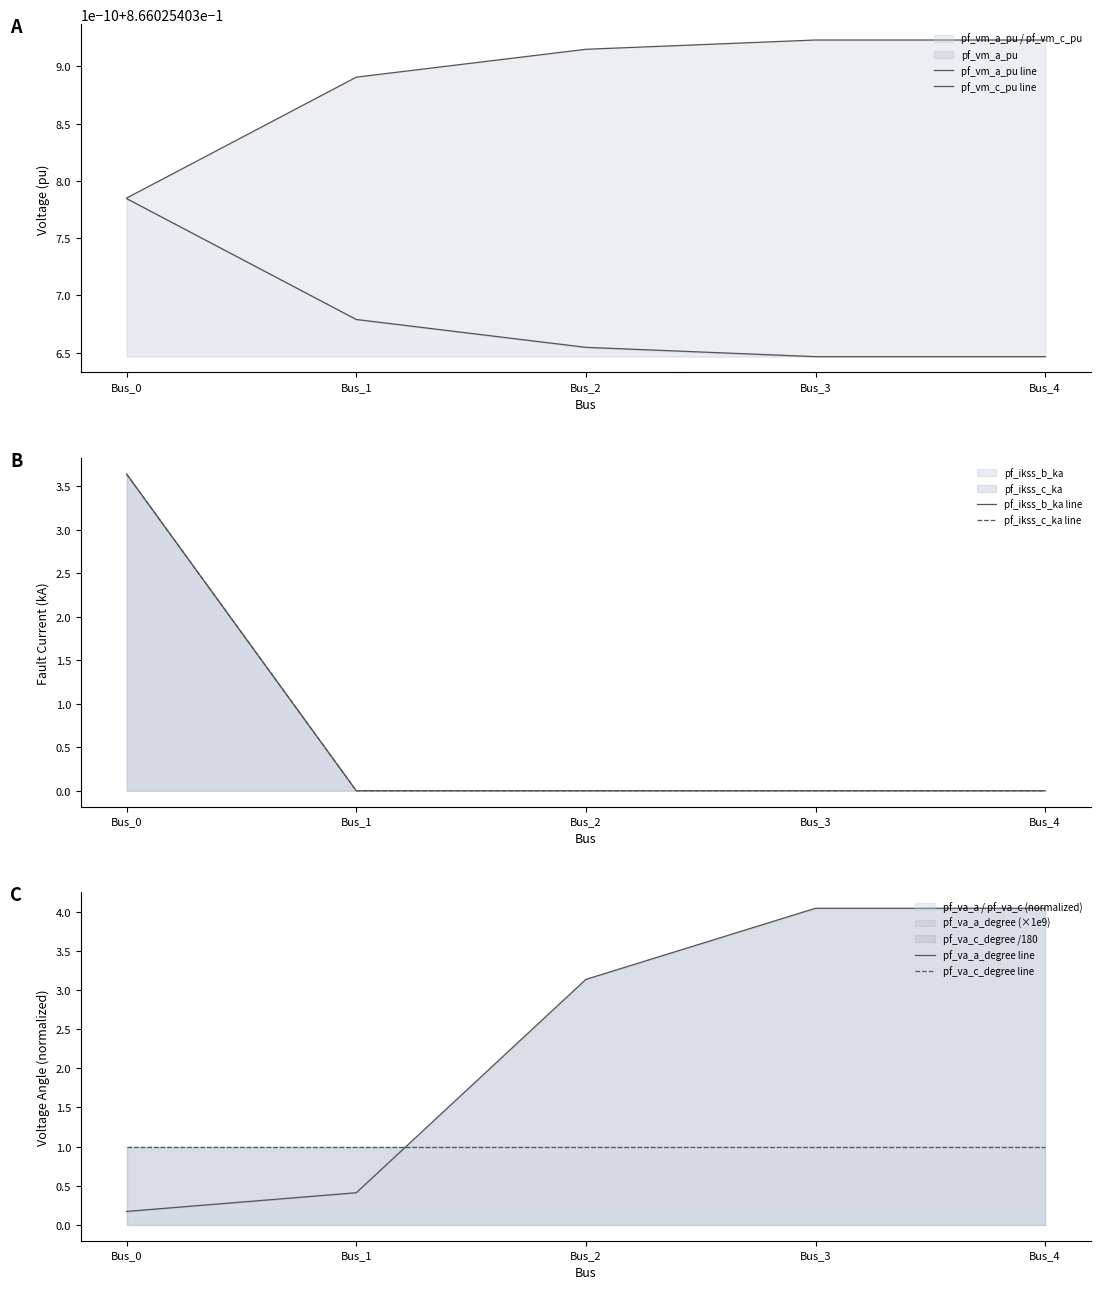

At how many categories does at least one series exceed 2?

4